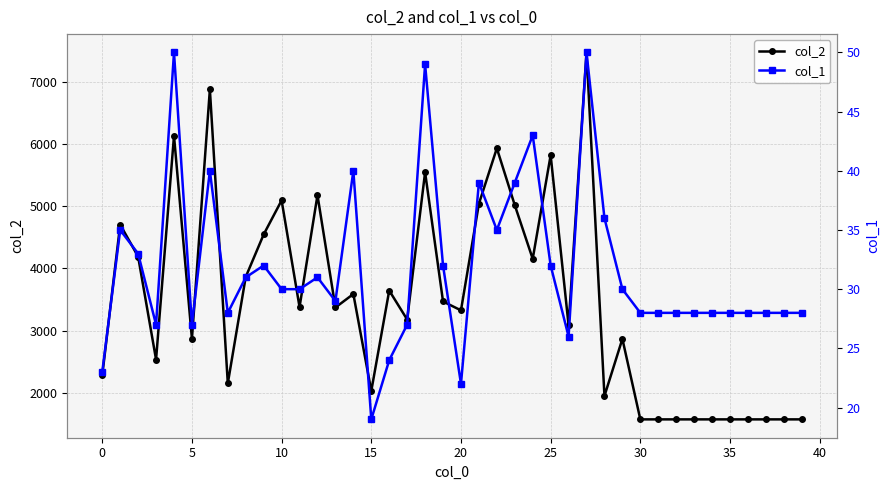

Reading left to right, list all the values displayed in this chart.

col_2: 2279	4707	4191	2532	6138	2867	6887	2148	3864	4548	5097	3378	5181	3371	3588	2026	3644	3177	5550	3468	3325	5043	5937	5020	4155	5825	3086	7481	1945	2865	1568	1568	1568	1568	1568	1568	1568	1568	1568	1568
col_1: 23	35	33	27	50	27	40	28	31	32	30	30	31	29	40	19	24	27	49	32	22	39	35	39	43	32	26	50	36	30	28	28	28	28	28	28	28	28	28	28